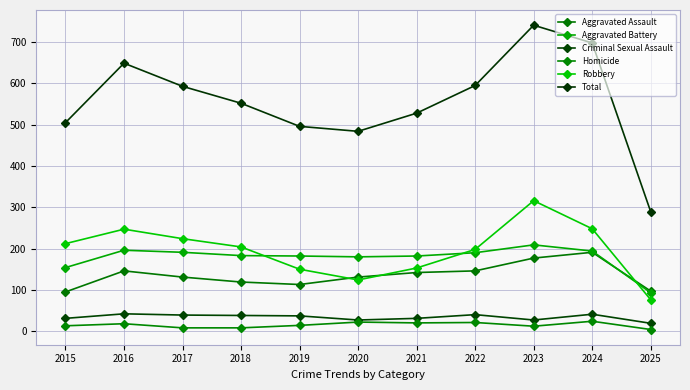

What is the lowest value of the Total series?

289